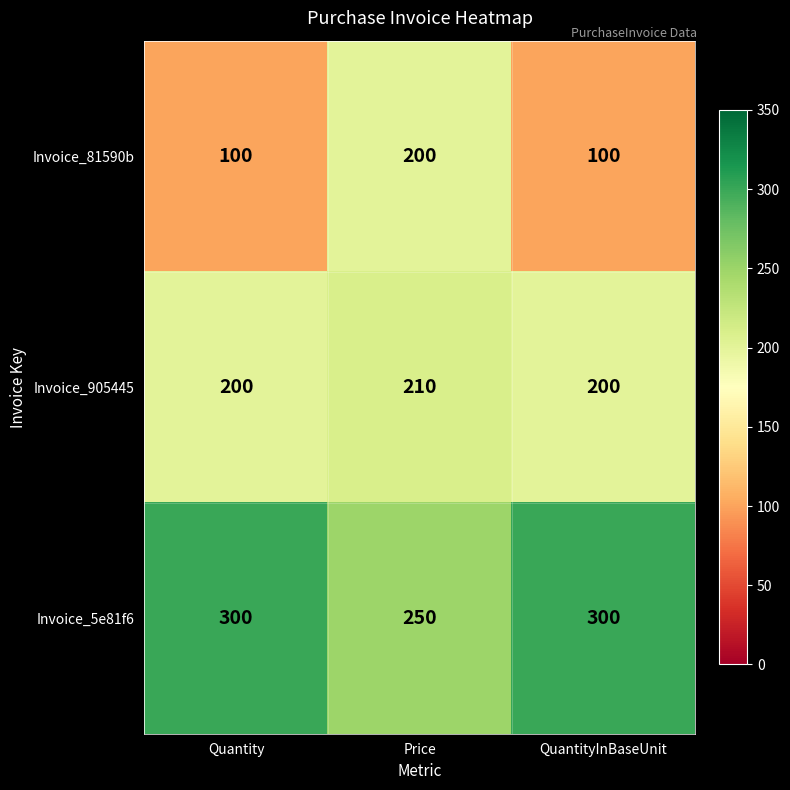

Reading left to right, list all the values displayed in this chart.

Invoice_81590b: Quantity=100	Price=200	QuantityInBaseUnit=100
Invoice_905445: Quantity=200	Price=210	QuantityInBaseUnit=200
Invoice_5e81f6: Quantity=300	Price=250	QuantityInBaseUnit=300